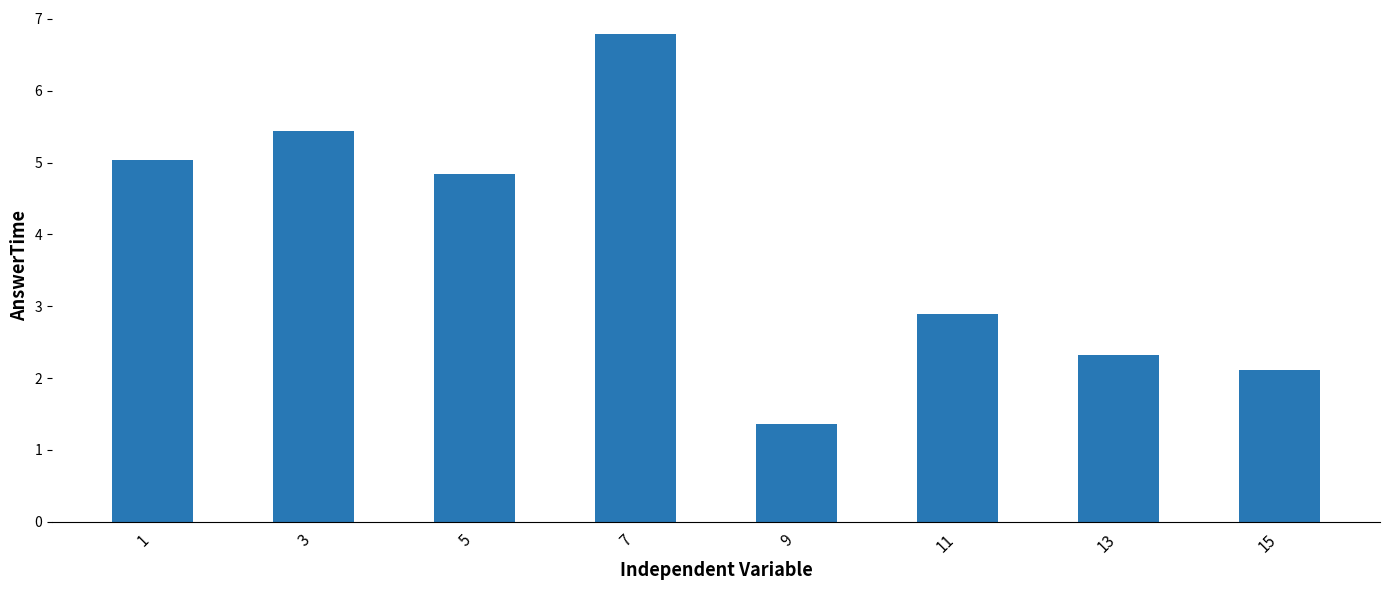

What value does the data have at 7?

6.8